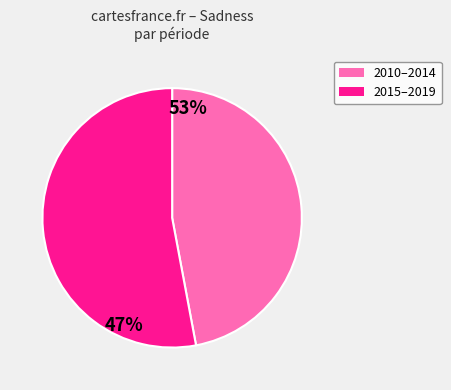

Does any single category account for the majority?

Yes